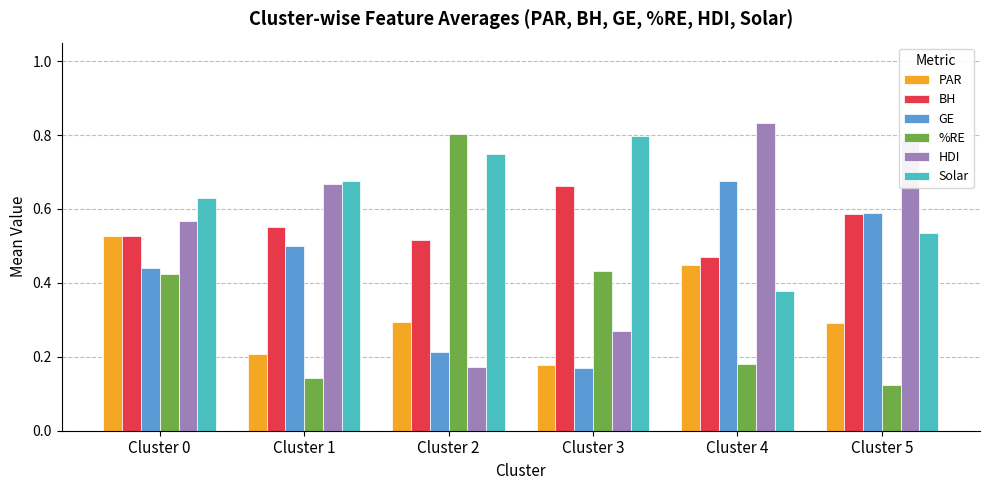

Which category has the lowest value in the BH series?

Cluster 4